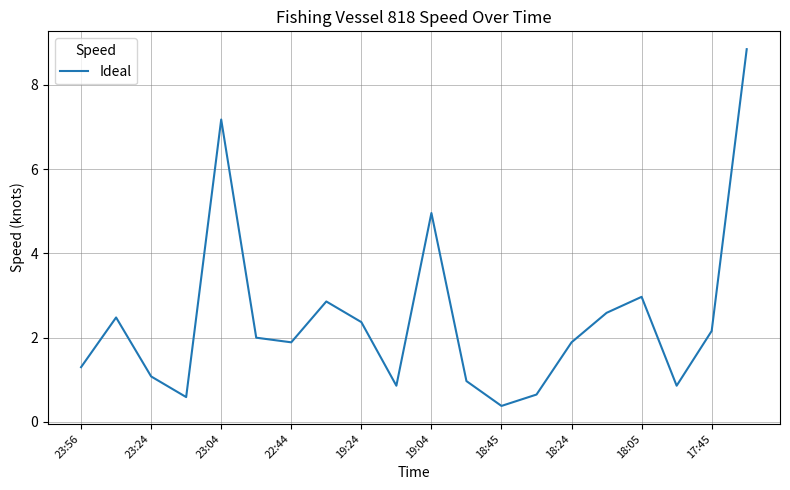

What is the smallest value displayed?

0.4